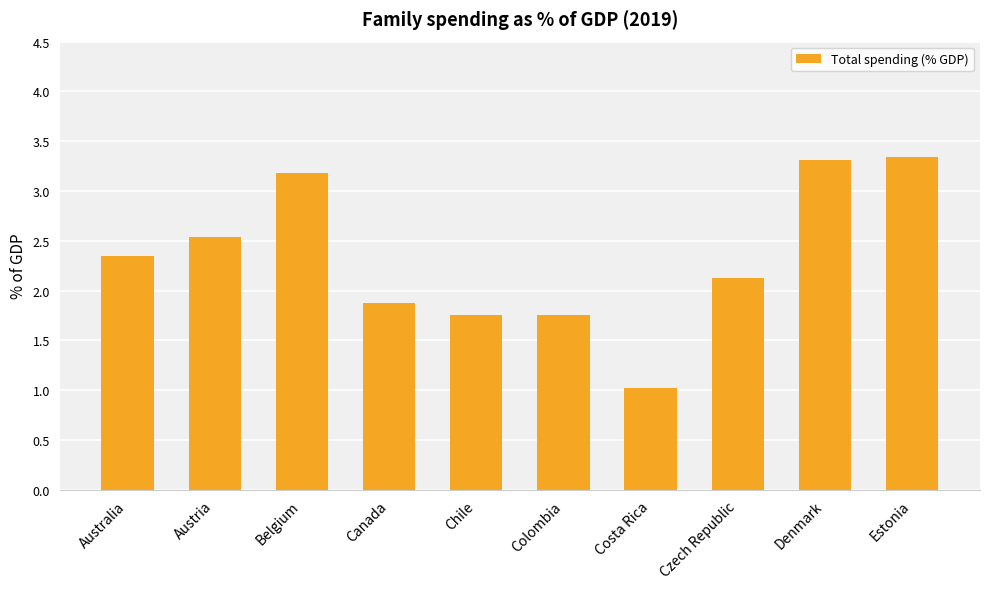

Where does the data first go above 2?

Australia